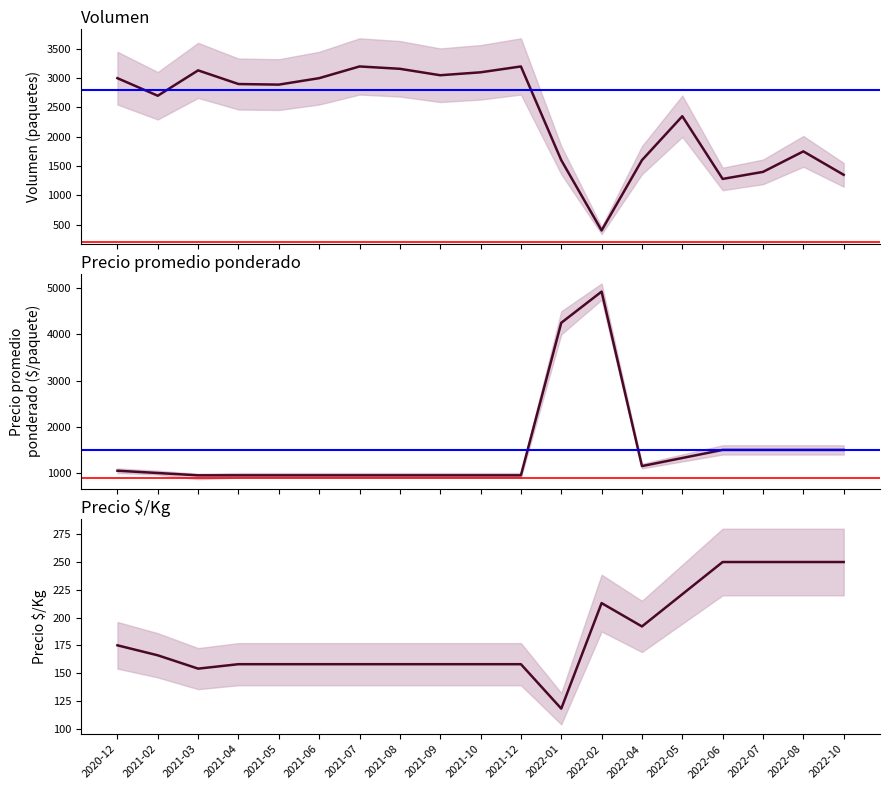

How many categories are shown in the chart?

19